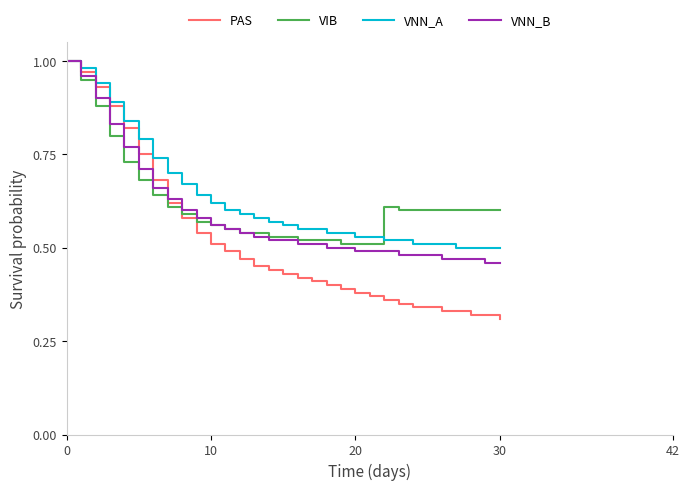

Which series has the largest range (max minus min)?

PAS